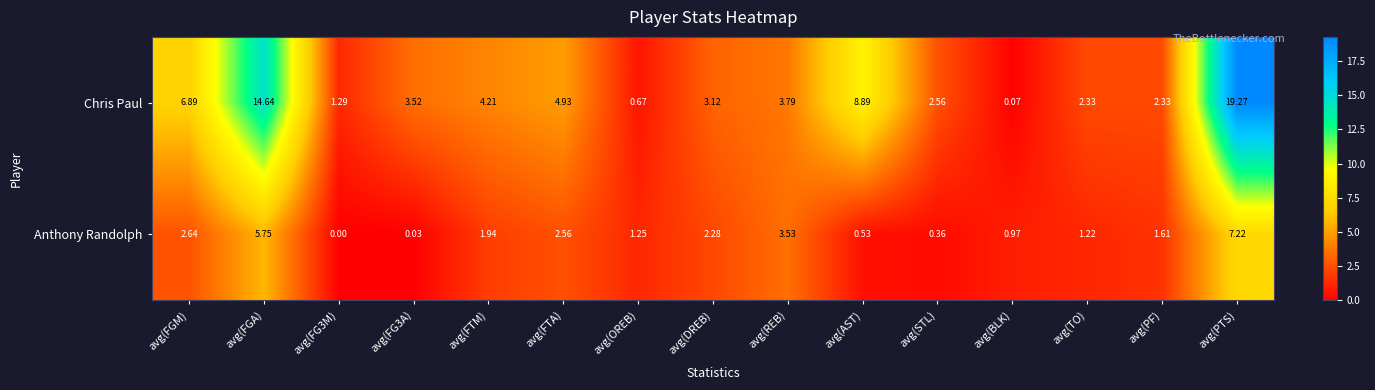

At which label is Chris Paul closest to 9?

avg(AST)